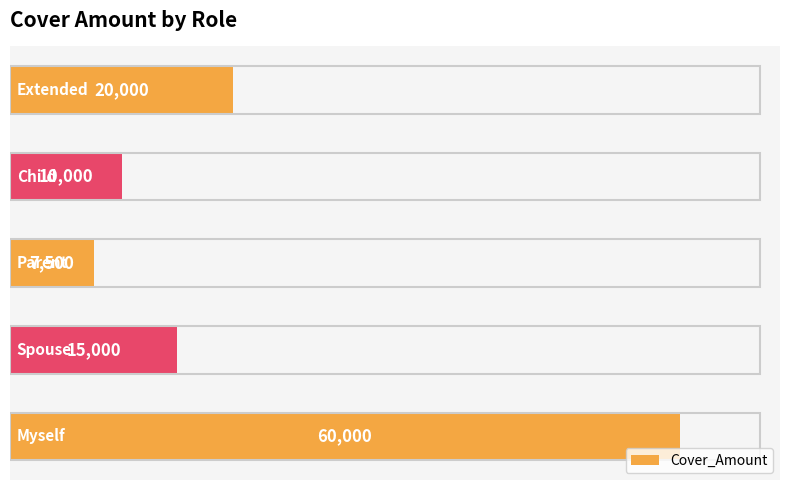

What is the difference between the maximum and minimum values?

52500